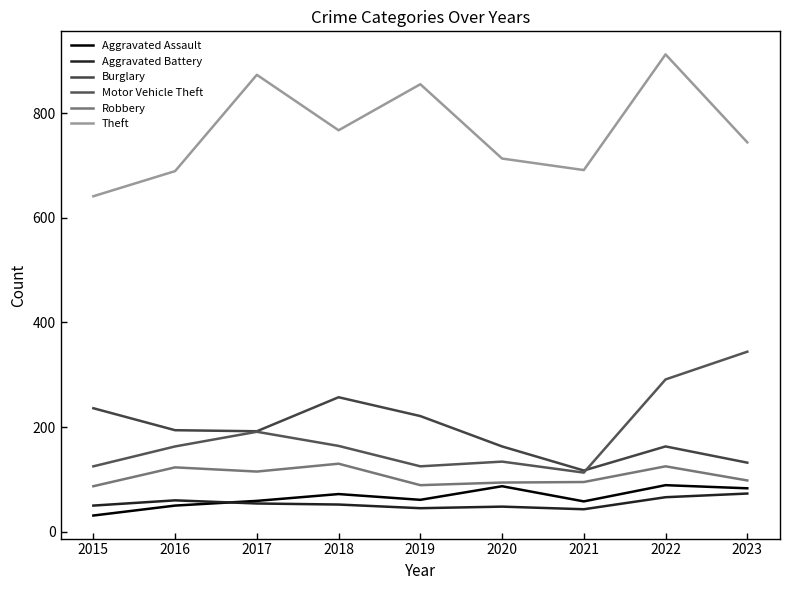

How many lines are shown in the chart?

6